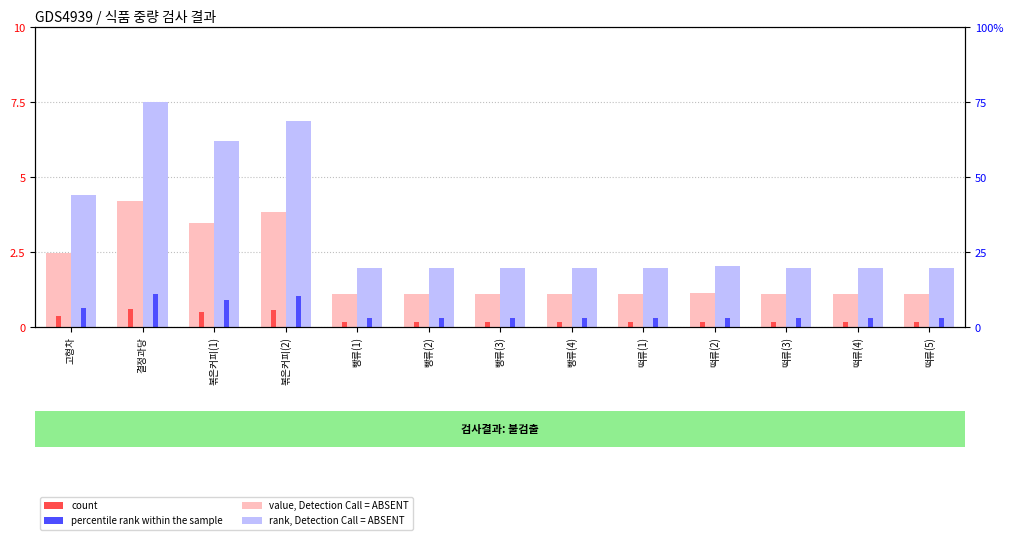

The value of count at 떡류(5) is 0.2. True or false?

True